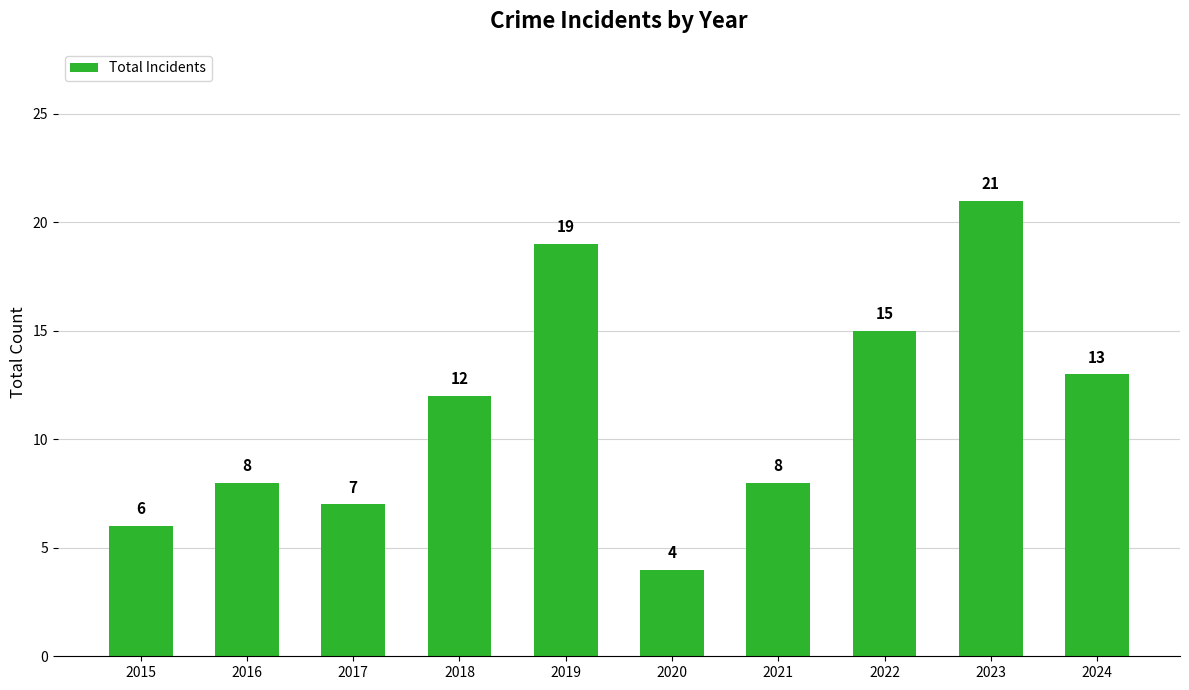

At which category does the chart reach its minimum across all series?

2020